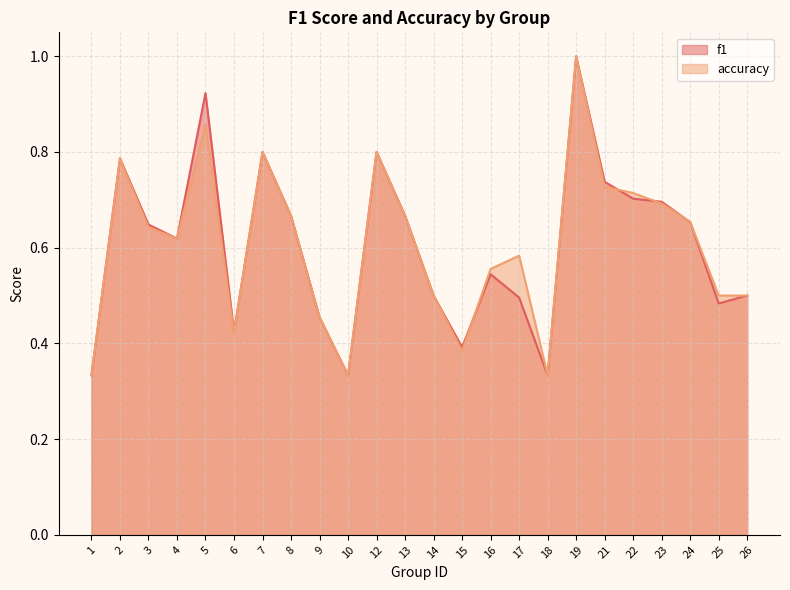

Is the value of f1 at 17 greater than the value of accuracy at 14?

No